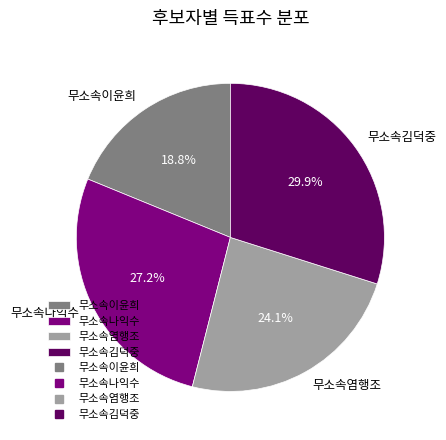

How many slices are in this pie chart?

4